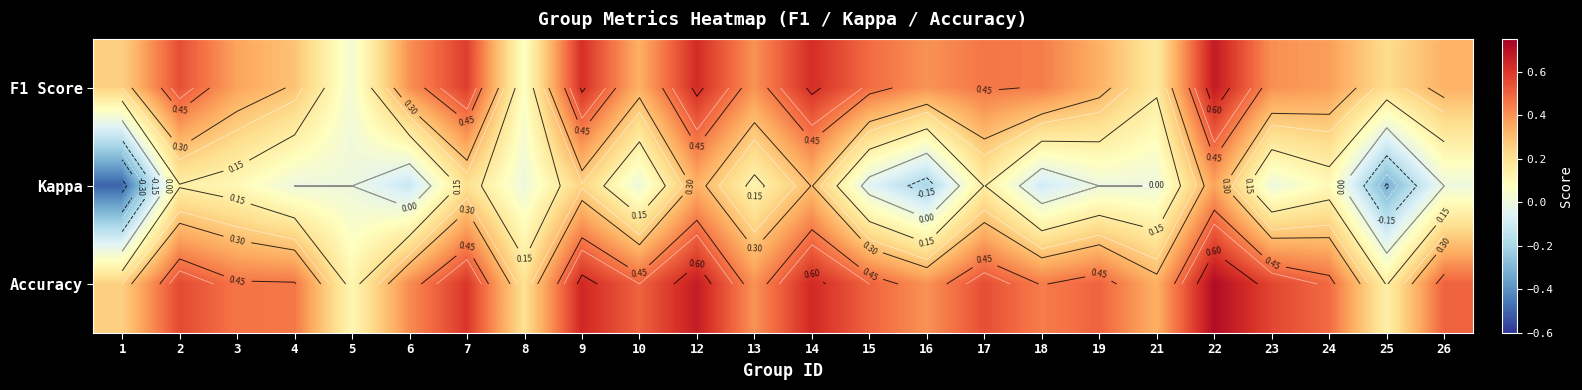

At which label does Kappa reach its minimum?

1